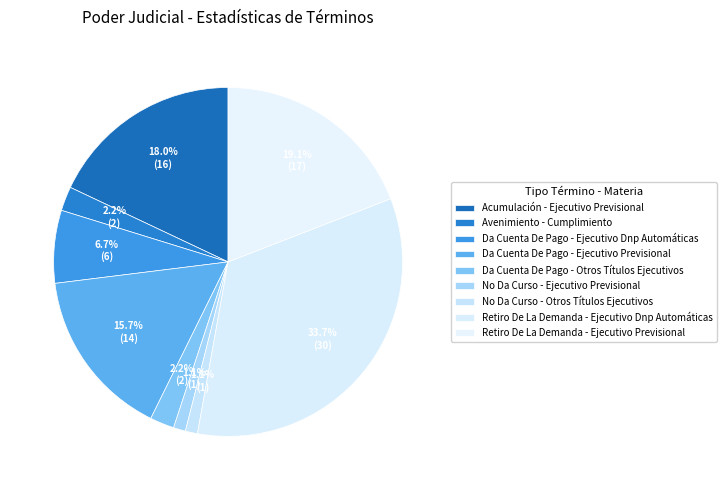

To the nearest percent, what portion does No Da Curso - Otros Títulos Ejecutivos represent?

1%